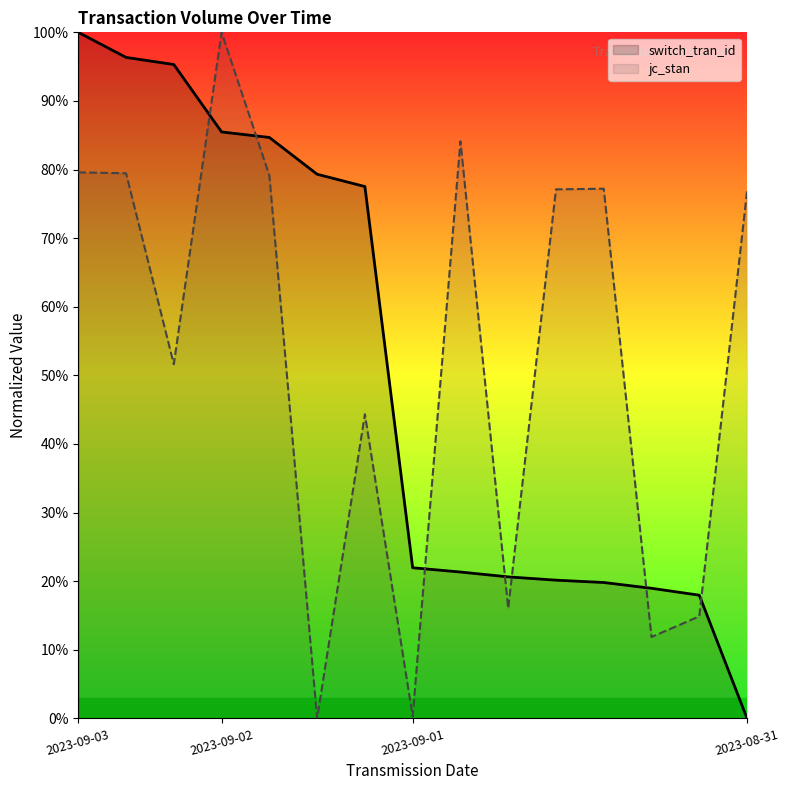

True or false: switch_tran_id has a value of 6.9 at 13.

False